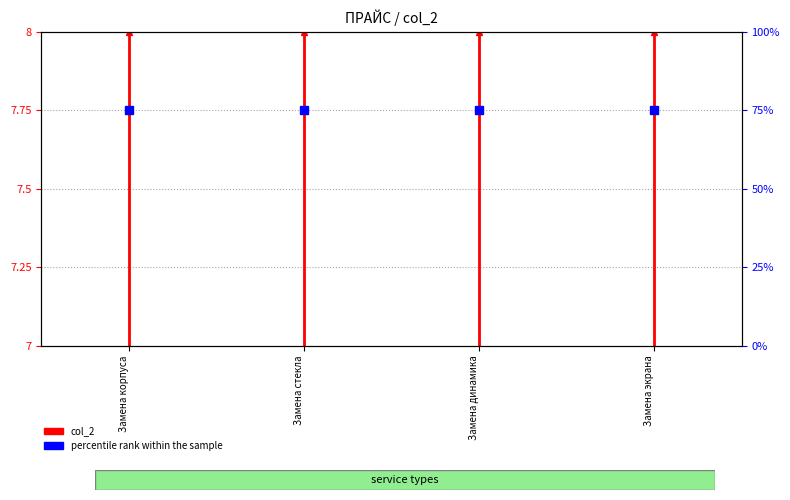

Which label corresponds to the smallest value in the chart?

Замена корпуса